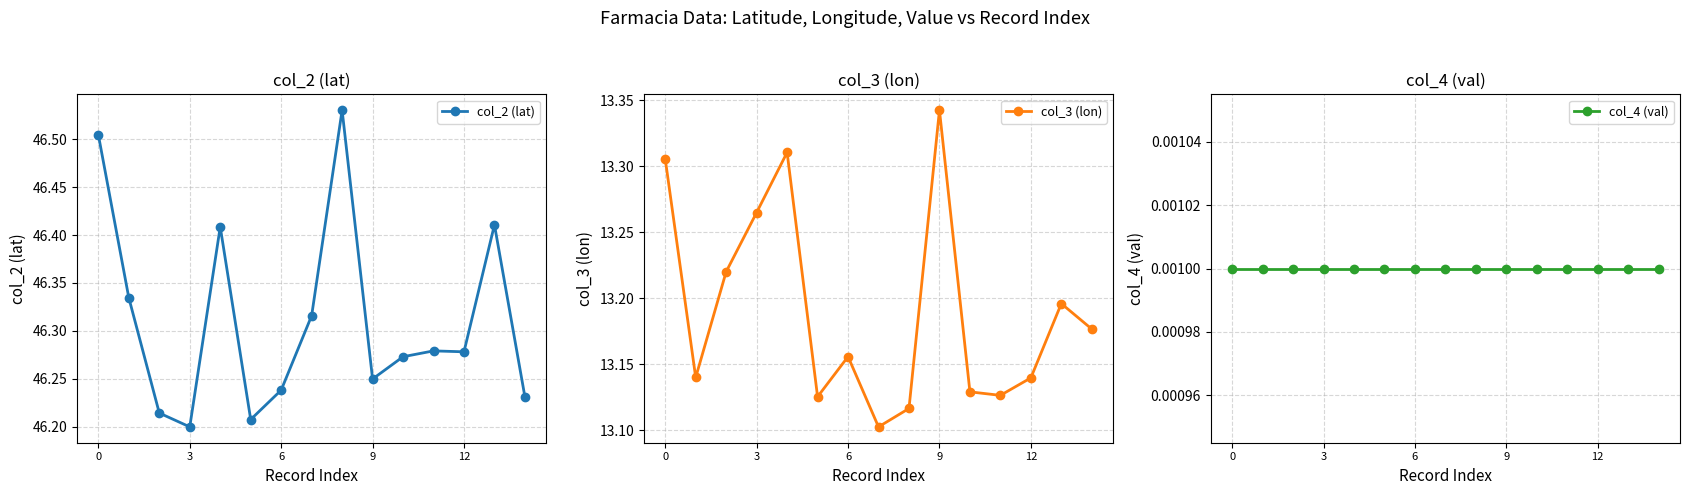

What is the label of the 7th point from the left?

6